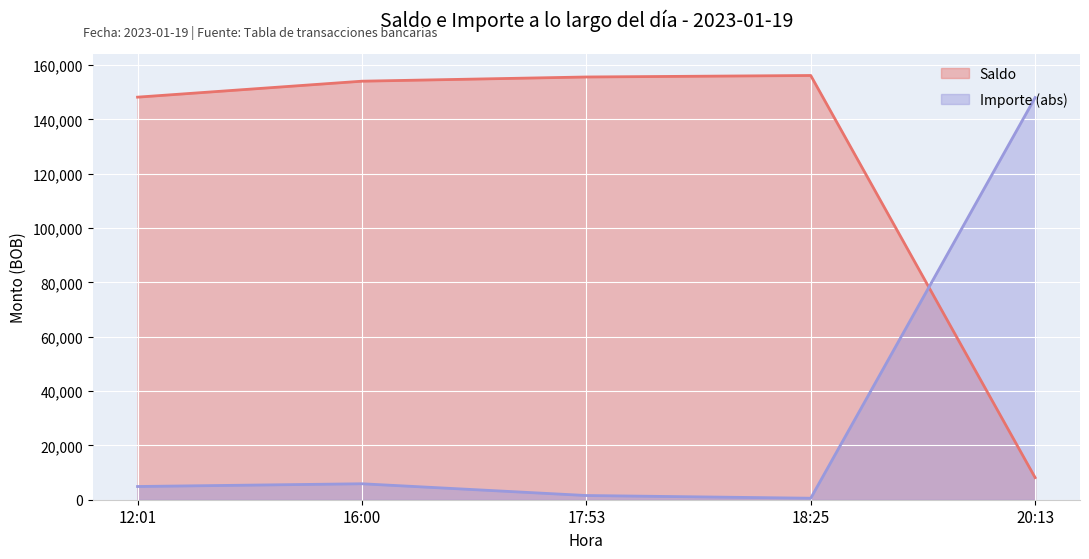

The value of Importe at 16:00 is 5874.4. True or false?

True